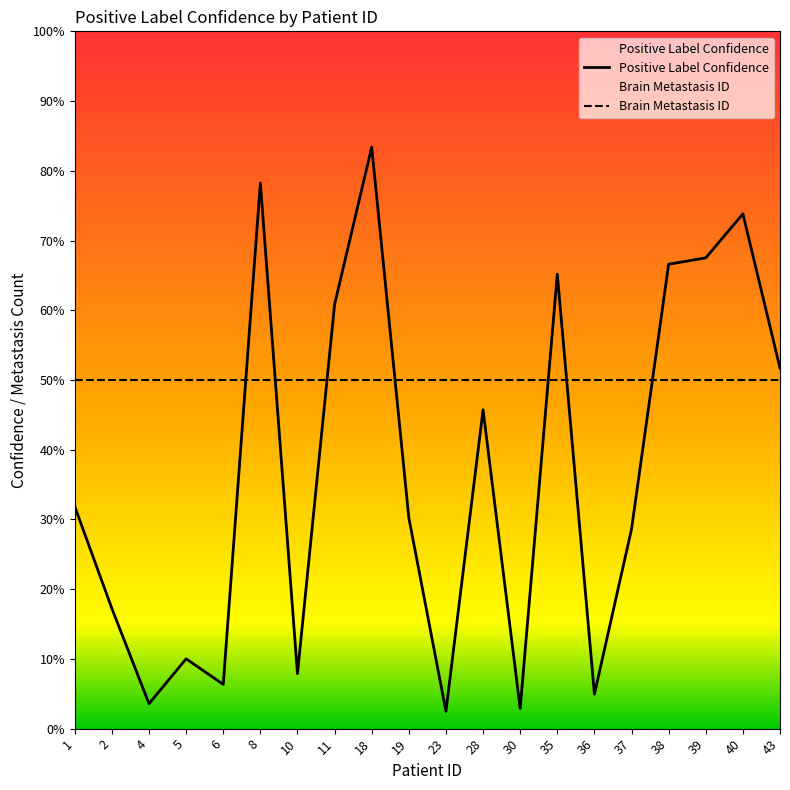

Rank the categories by value from lowest to highest.

23, 30, 4, 36, 6, 10, 5, 2, 37, 19, 1, 28, 43, 11, 35, 38, 39, 40, 8, 18